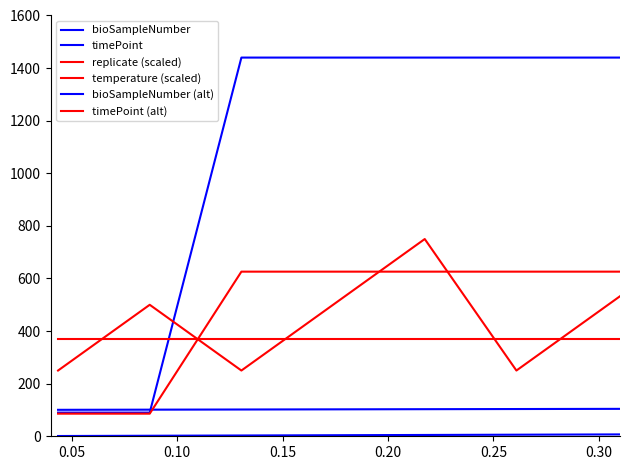

Does the chart display data point markers on the line(s)?

No